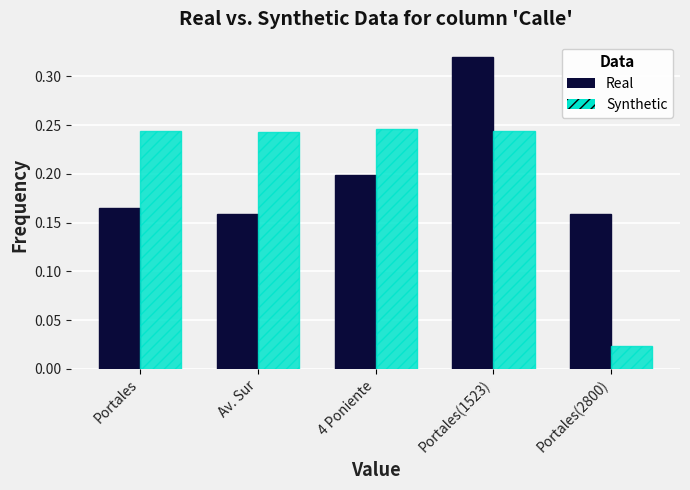

What is the sum of the Synthetic values at Portales and Av. Sur?

0.5